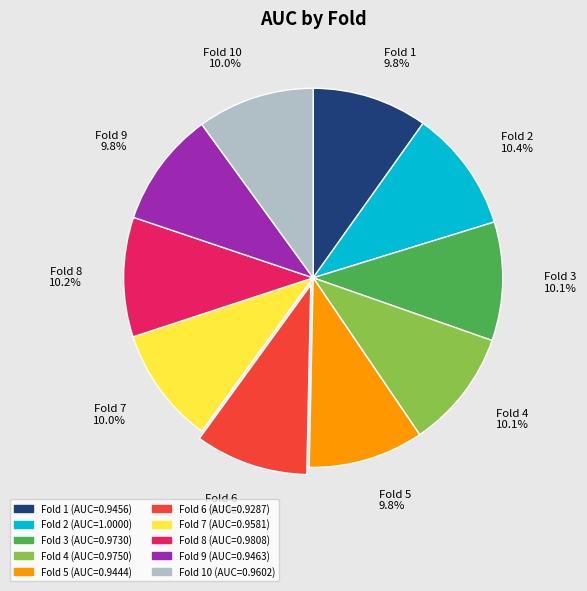

How much of the chart is everything except Fold 9 9.8%?

90.2%